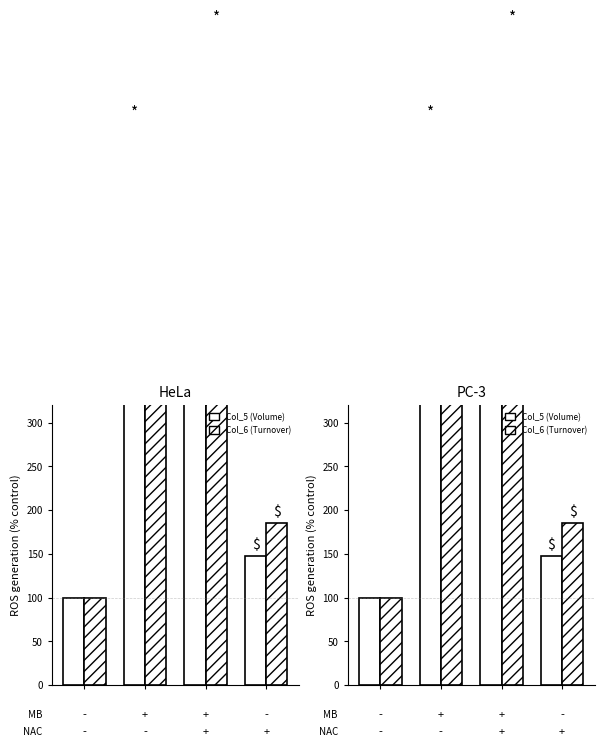

How many bars are there in each group?

2